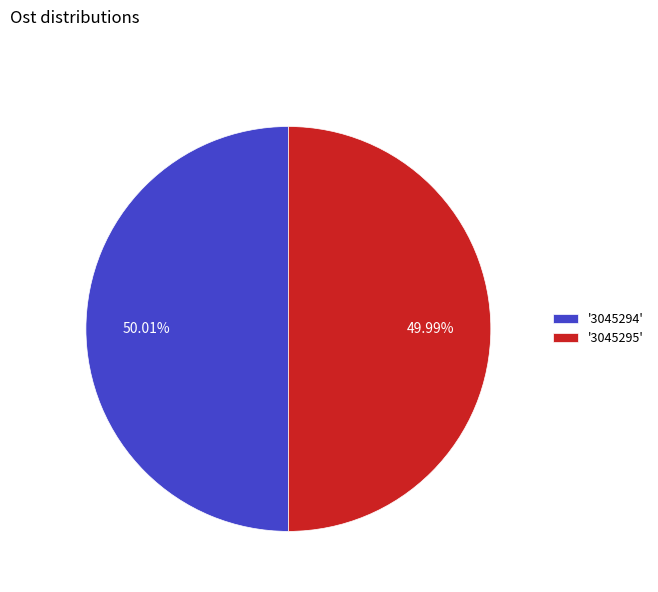

Approximately how many times larger is the value at '3045294' compared to '3045295'?

1.0